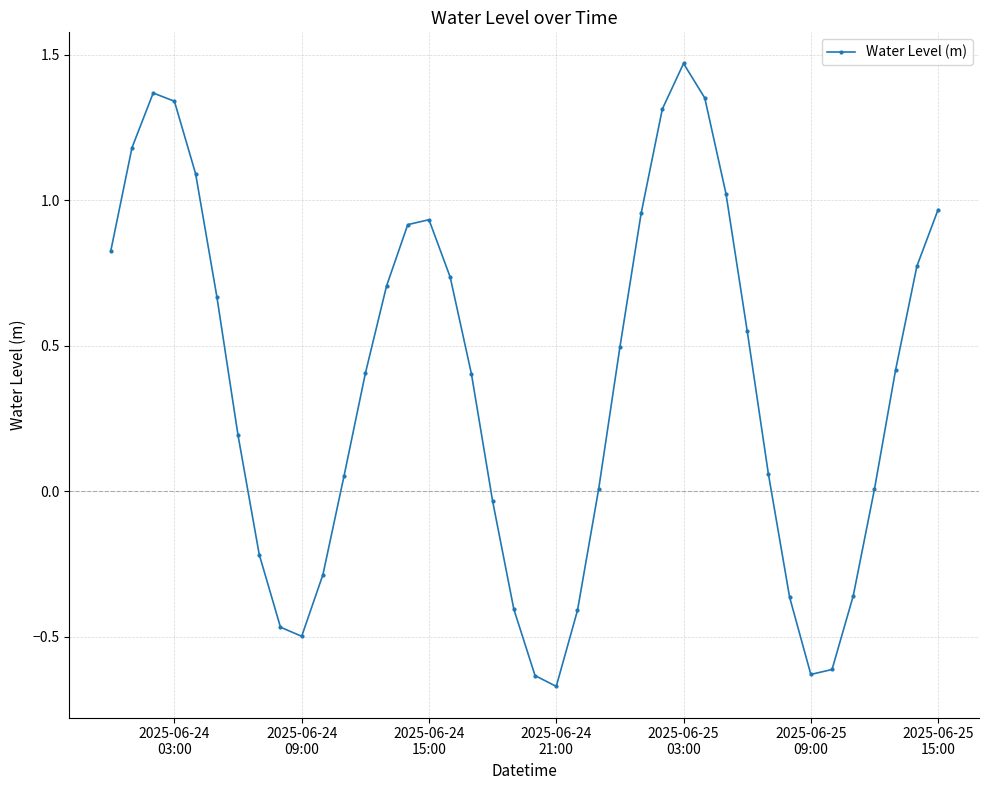

How many lines are shown in the chart?

1